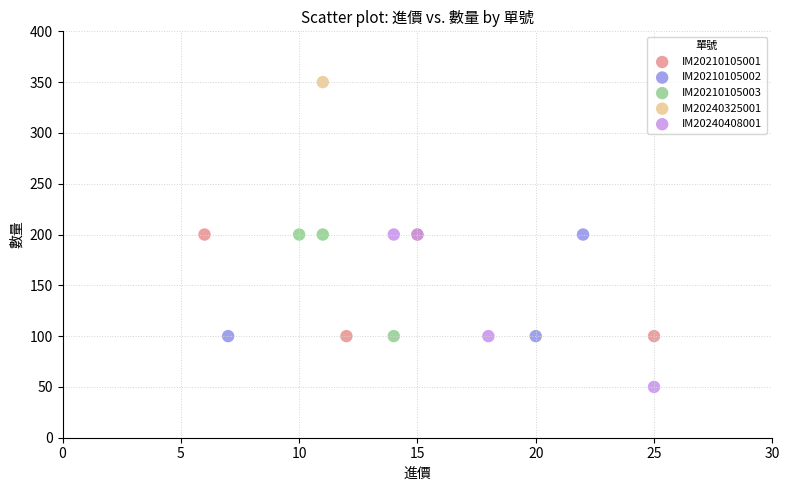

What are all the series names shown in the legend?

IM20210105001, IM20210105002, IM20210105003, IM20240325001, IM20240408001